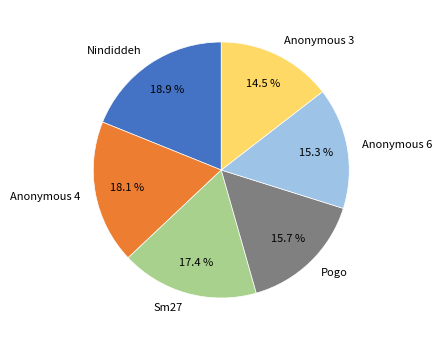

Is Anonymous 4 the majority of the pie?

No